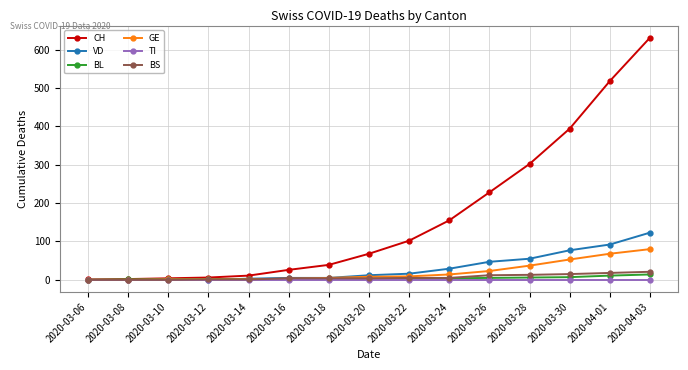

Is it true that GE equals 92 at 2020-03-30?

False